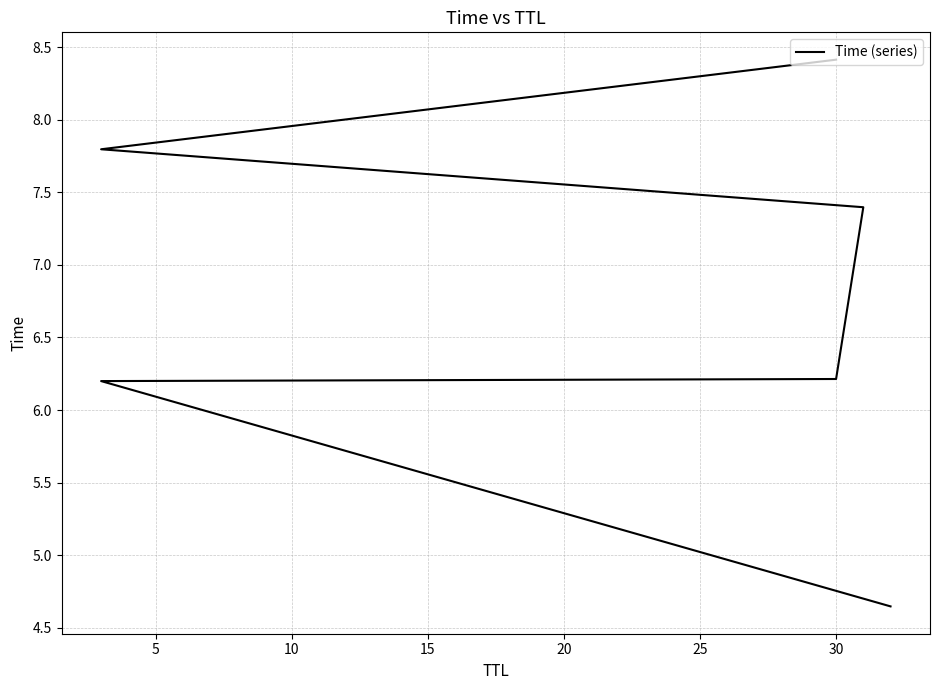

Reading left to right, what are all the values shown in this chart?

4.6	6.2	6.2	7.4	7.8	8.4